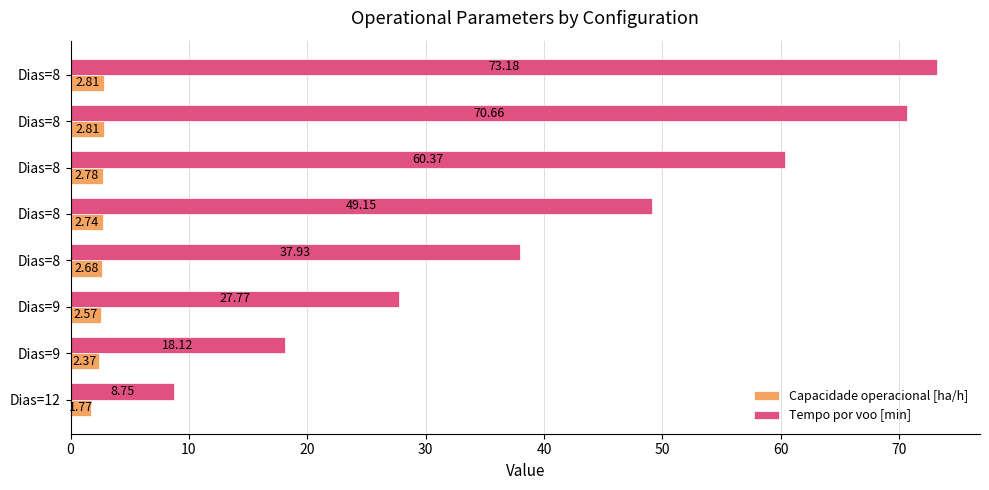

How many values in the Tempo por voo [min] series are below 49?

4